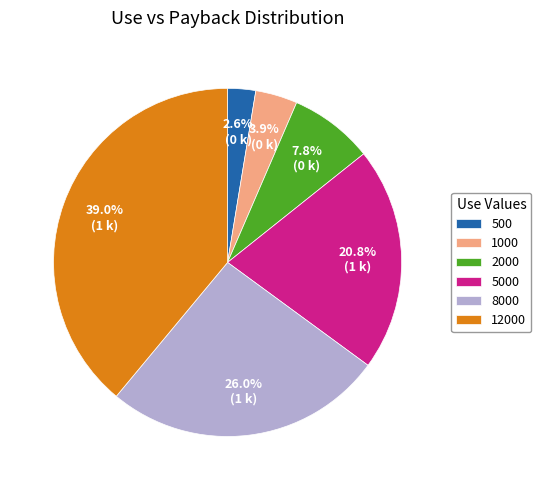

Rank the categories by value from lowest to highest.

500, 1000, 2000, 5000, 8000, 12000